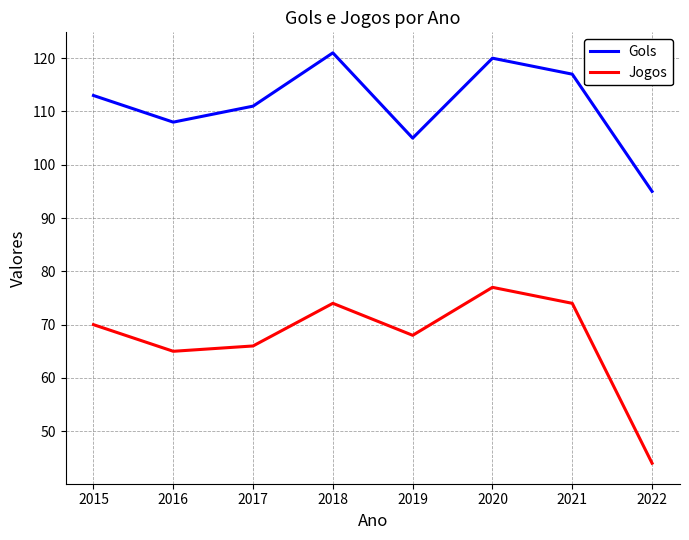

At which category does the chart reach its peak across all series?

2018